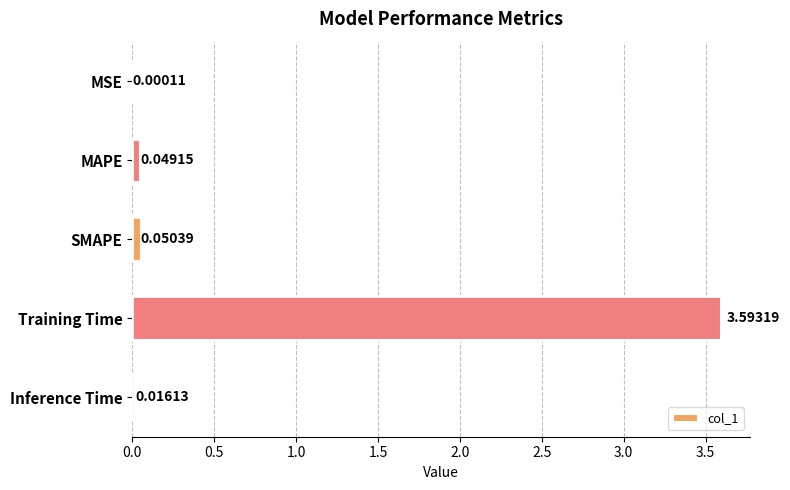

What is the sum of all values?

3.7